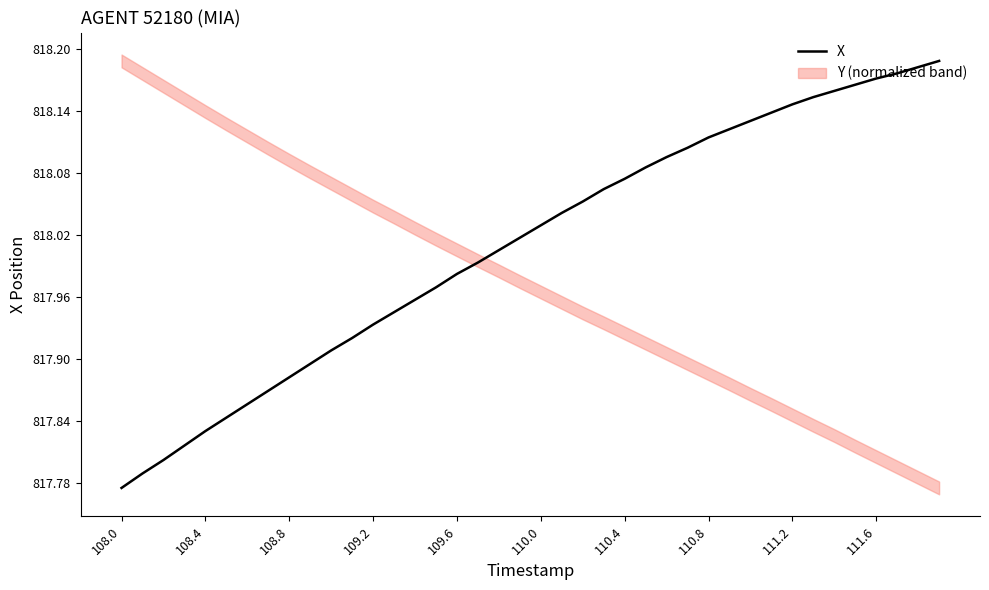

Where is X nearest to the value 817?

108.0